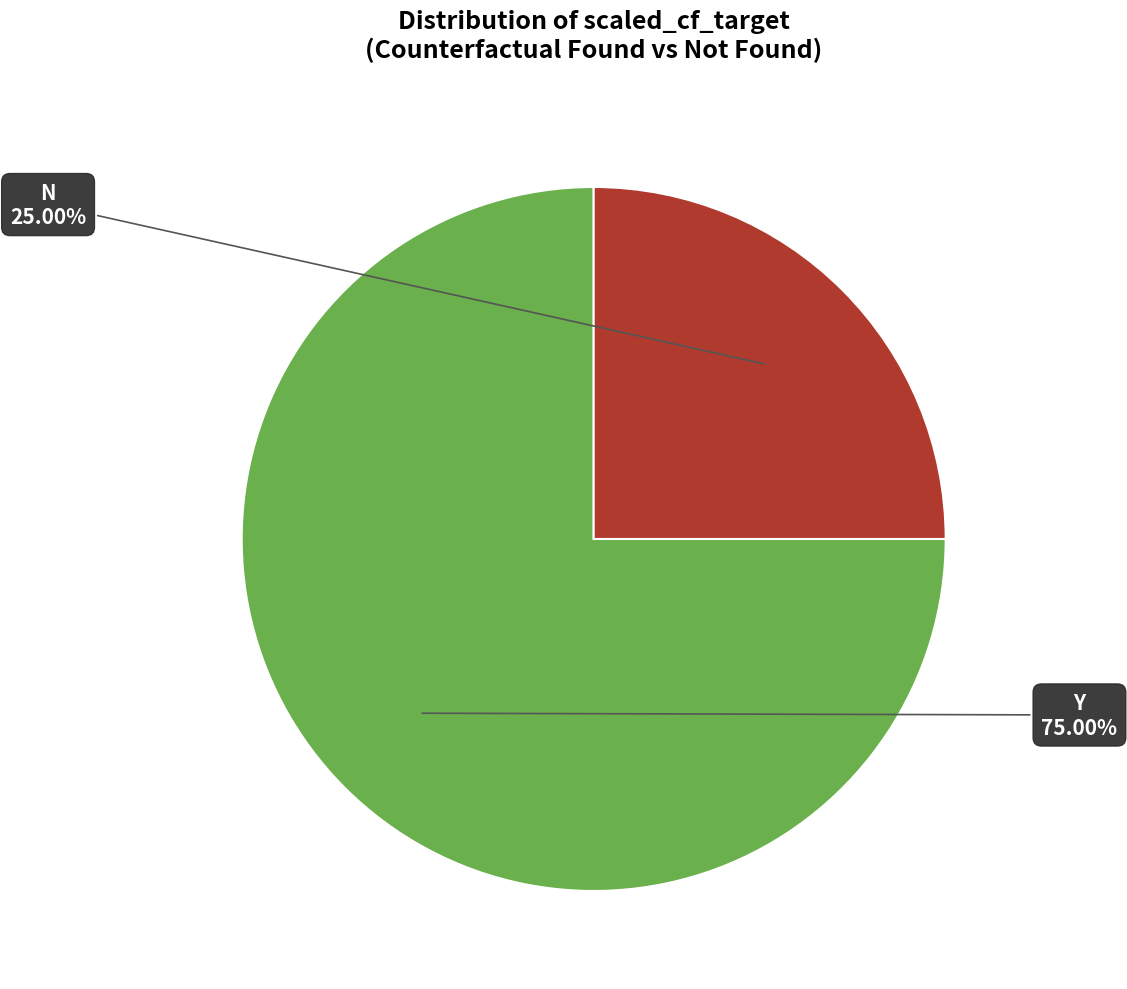

Is there a majority slice in this chart?

Yes